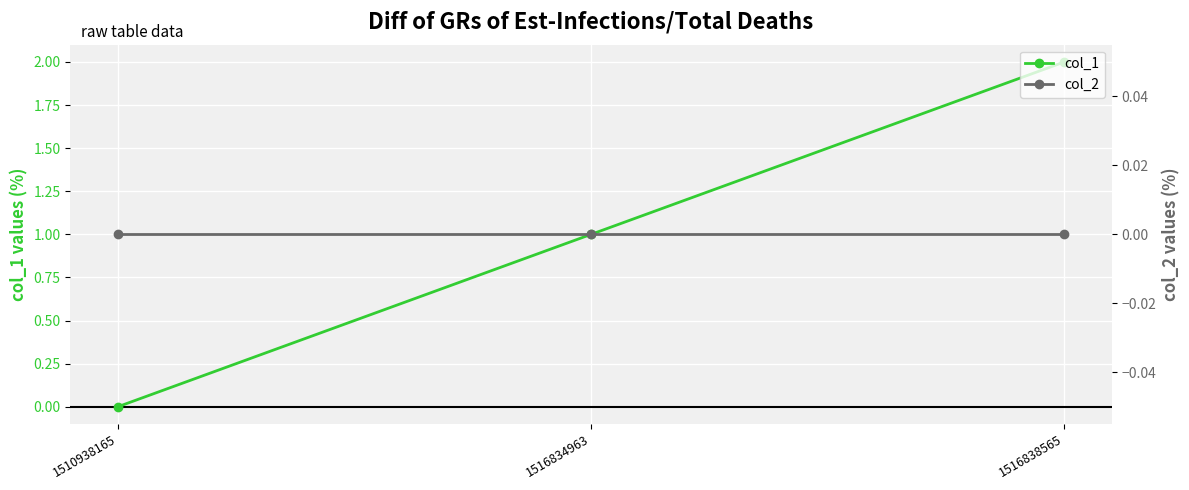

What are all the series names shown in the legend?

col_1, col_2